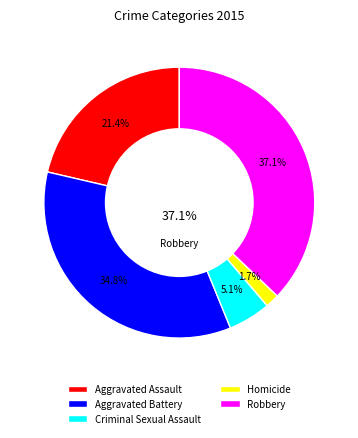

What is the largest slice in the pie chart?

Robbery